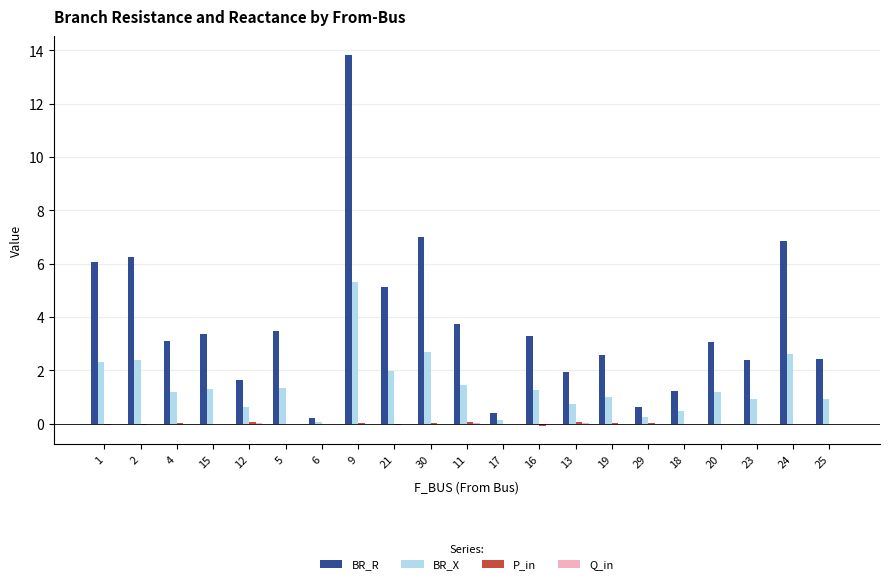

What value does the BR_X series have at 2?

2.4